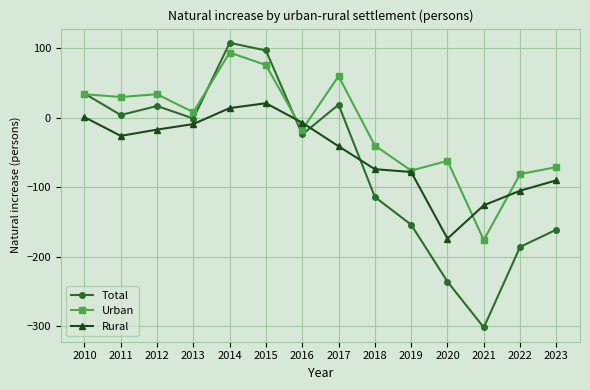

Count the number of categories in the chart.

14